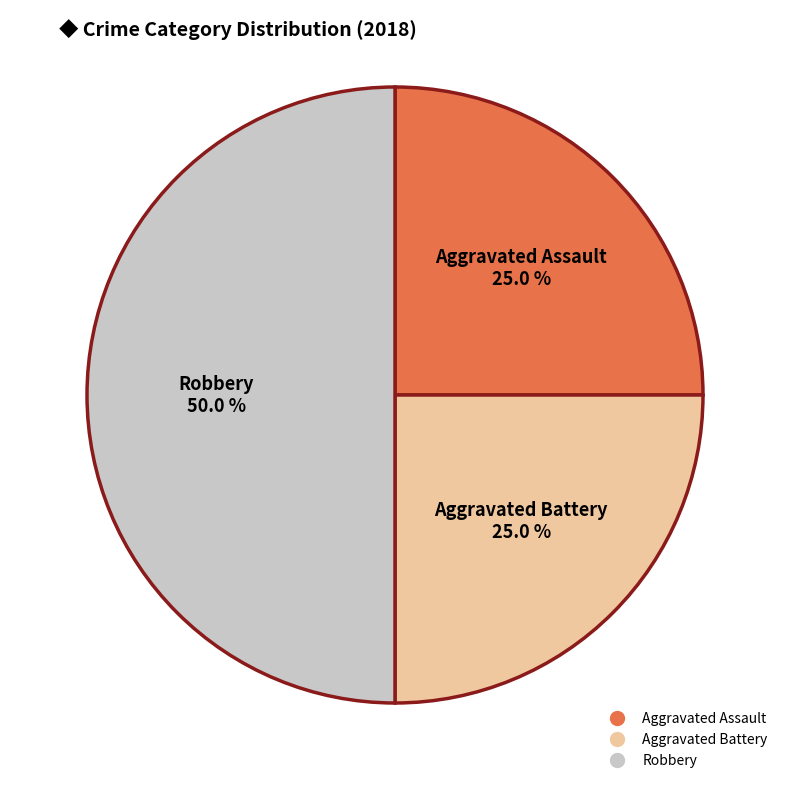

Count the number of slices in the pie.

3